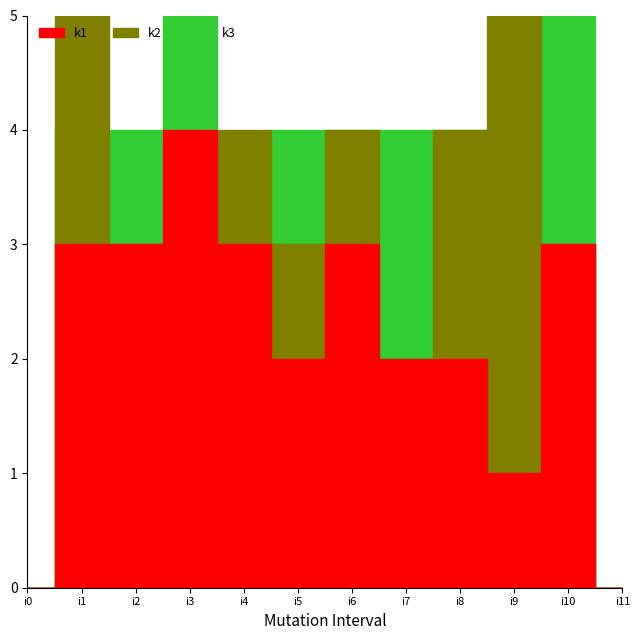

Between i3 and i4, which series saw the biggest shift?

k3